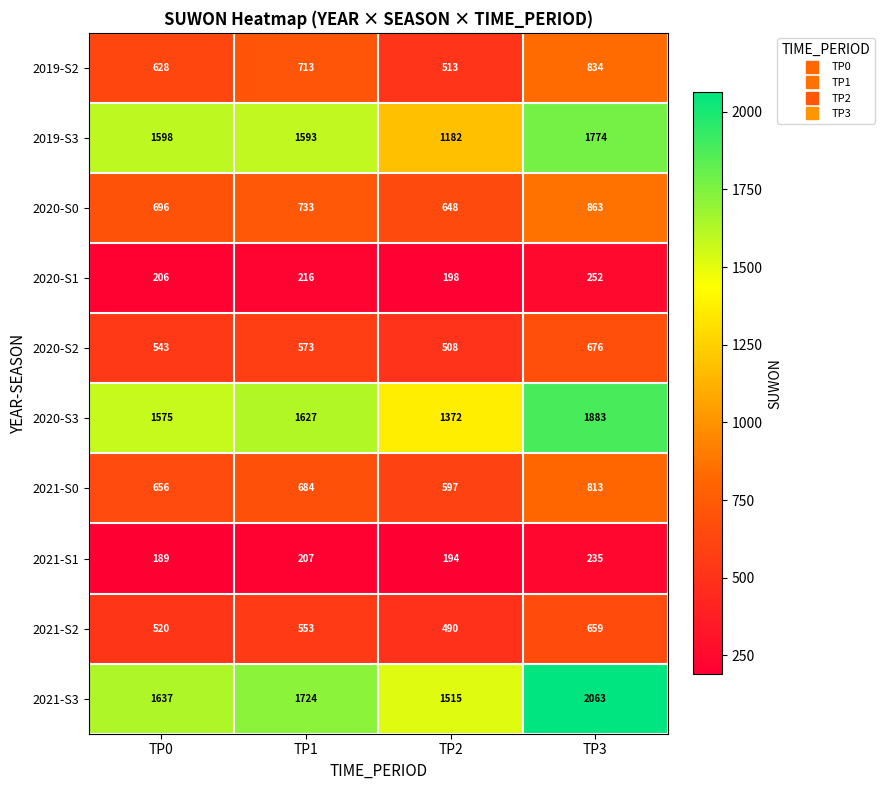

What is the difference between the 2020-S3 values at TP1 and TP0?

52